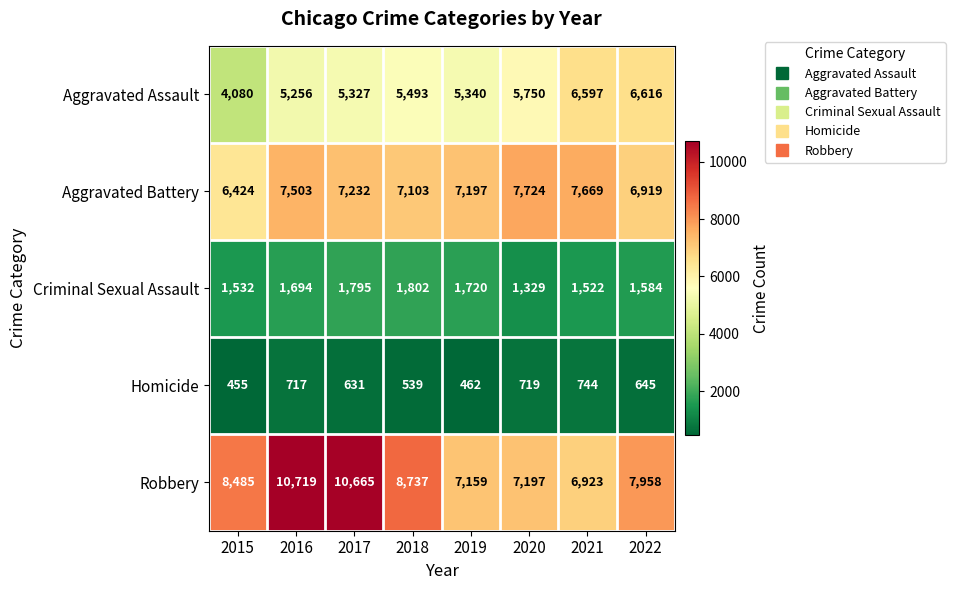

What is the lowest value of the Criminal Sexual Assault series?

1329